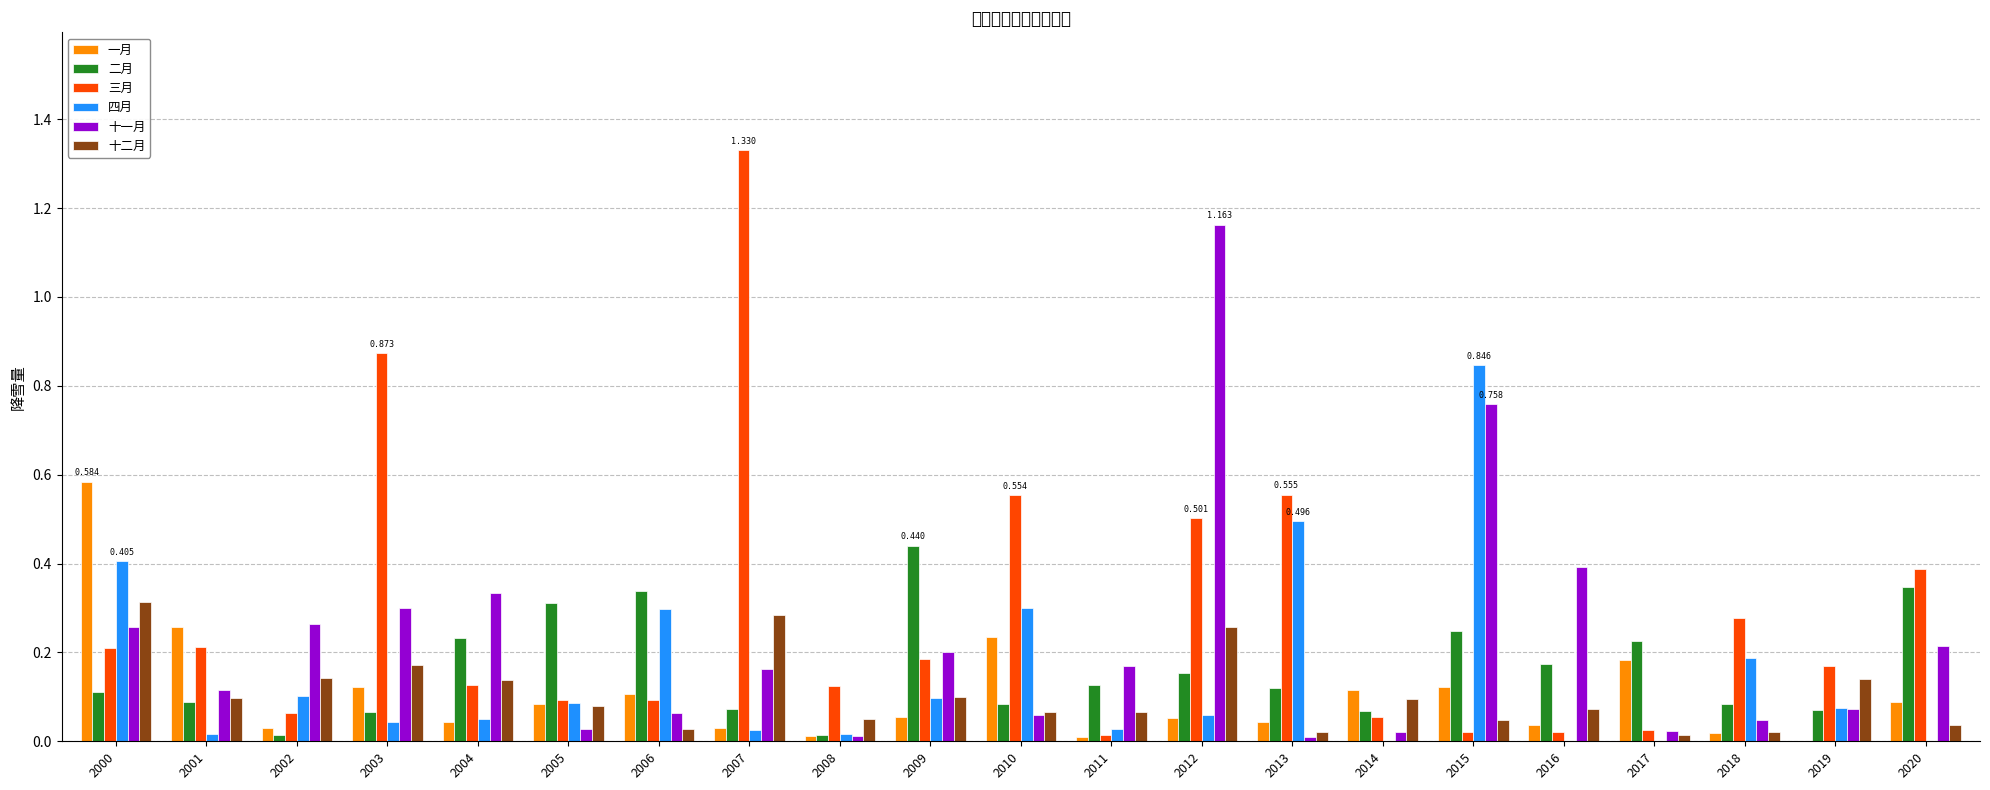

Rank the categories by 三月 value from lowest to highest.

2011, 2015, 2016, 2017, 2014, 2002, 2005, 2006, 2008, 2004, 2019, 2009, 2000, 2001, 2018, 2020, 2012, 2010, 2013, 2003, 2007